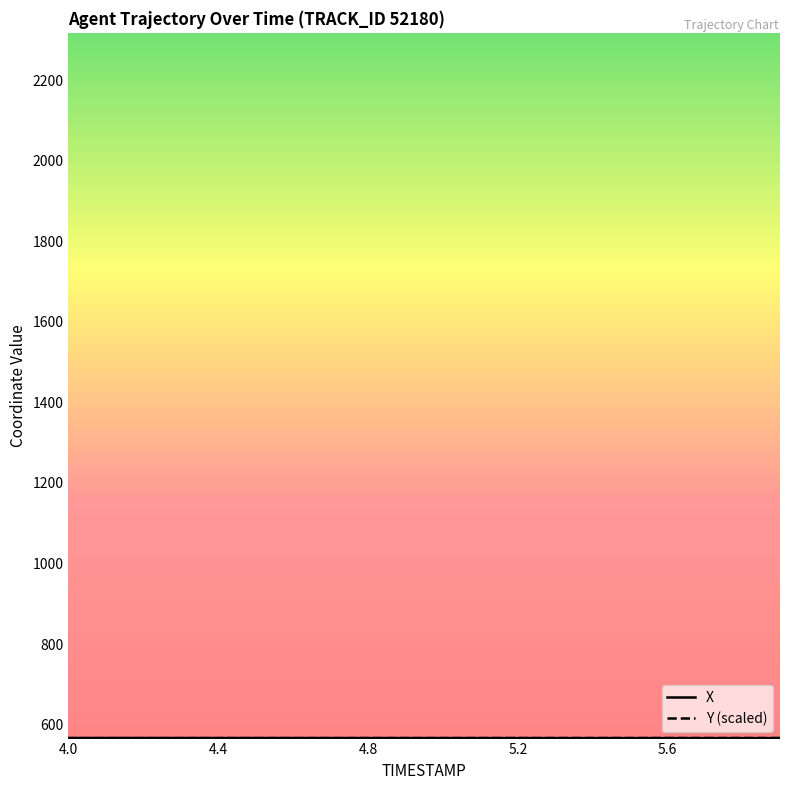

What is the greatest value displayed?

566.7